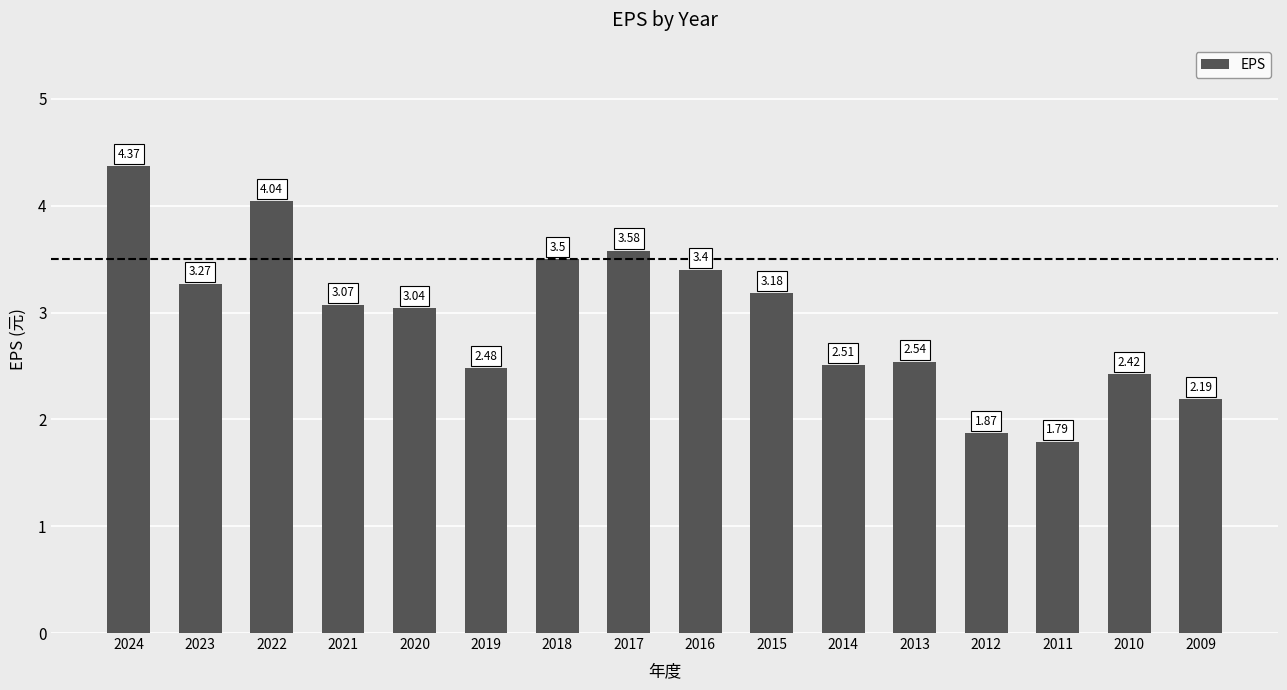

At which label does the data first exceed 3?

2024